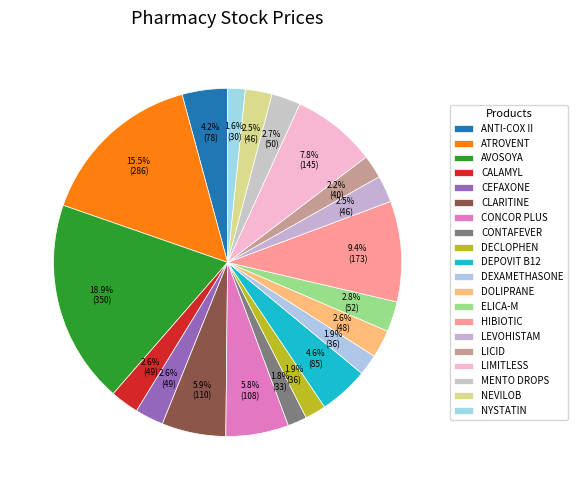

How many slices are in this pie chart?

20